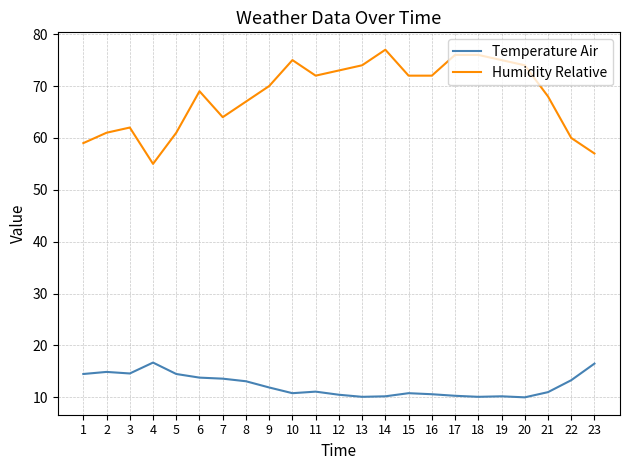

The value of Humidity Relative at 16 is 72.0. True or false?

True